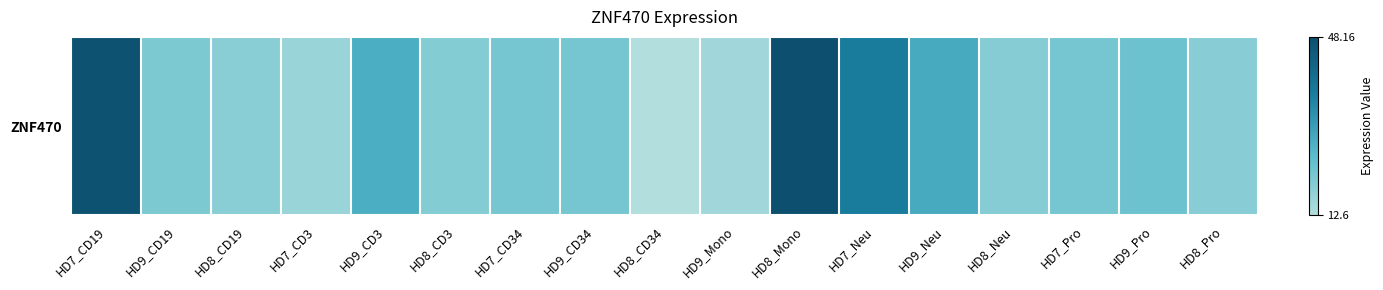

Approximately how many times larger is the value at HD8_CD34 compared to HD8_Pro?

0.7